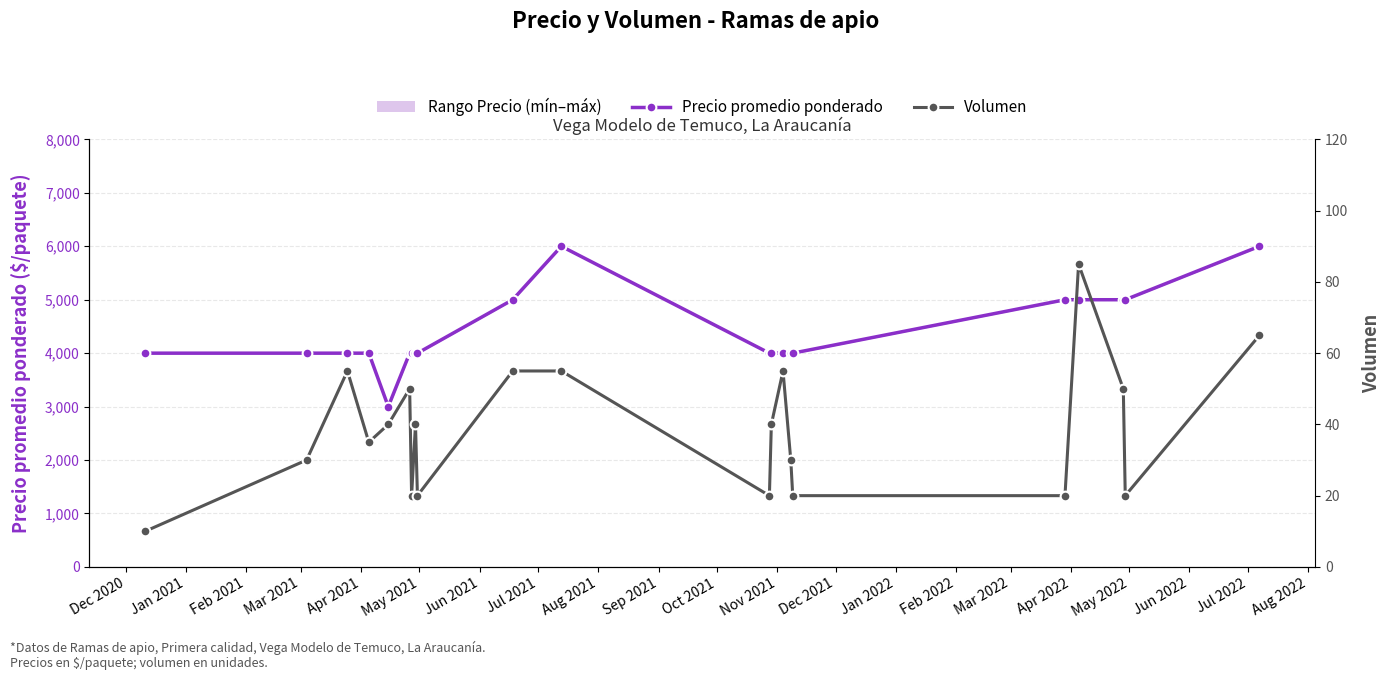

What is the difference between the maximum and second lowest values in the Volumen series?

65